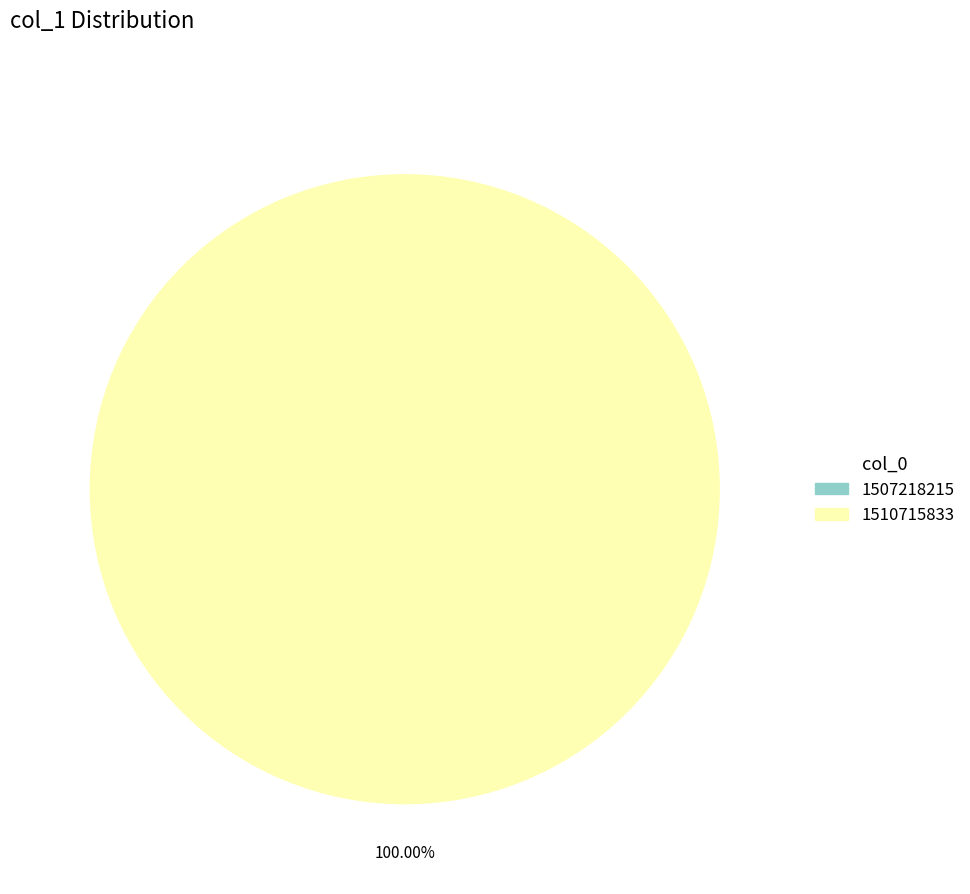

Rank the categories by value from lowest to highest.

1507218215, 1510715833